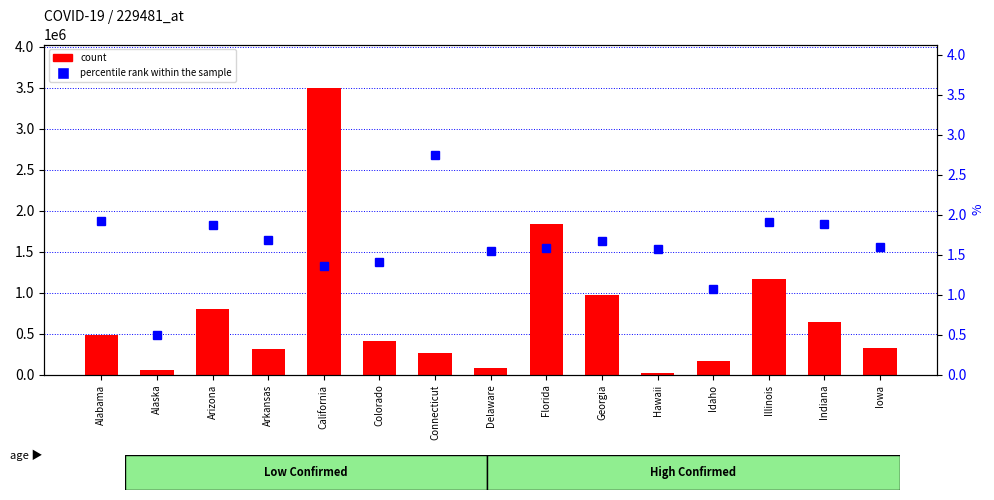

Reading right to left, list all the values displayed in this chart.

count: 330318.0	650530.0	1164922.0	167945.0	27639.0	969702.0	1837285.0	83369.0	270822.0	415037.0	3499871.0	313525.0	799740.0	56912.0	482488.0
percentile rank within the sample: 1.6	1.9	1.9	1.1	1.6	1.7	1.6	1.5	2.8	1.4	1.4	1.7	1.9	0.5	1.9